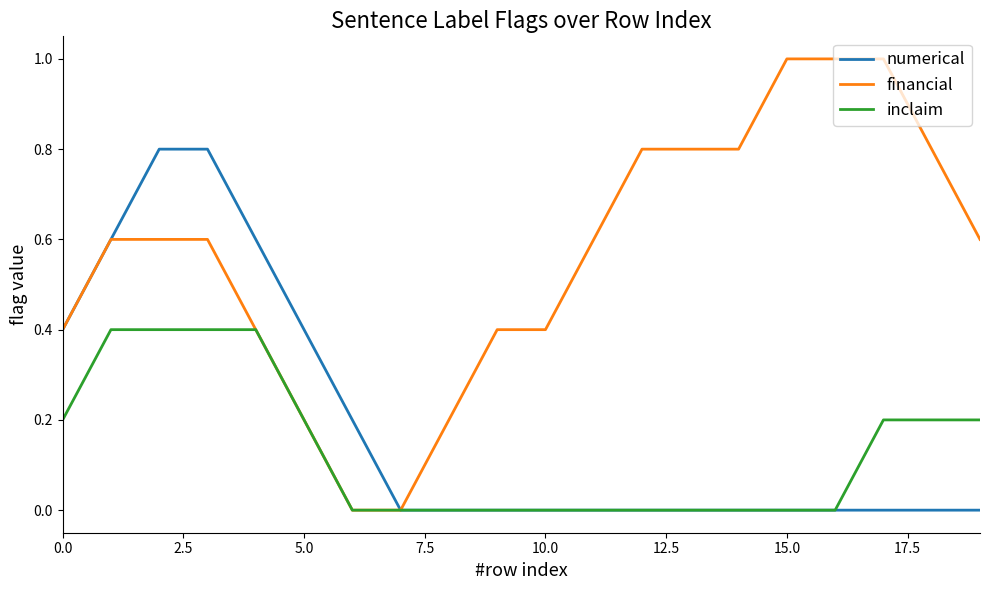

What is the maximum value for numerical?

0.8